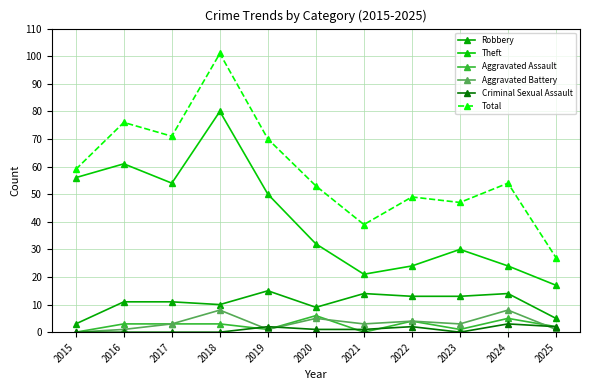

Rank the series at 2015 from highest to lowest value.

Total, Theft, Robbery, Aggravated Assault, Aggravated Battery, Criminal Sexual Assault